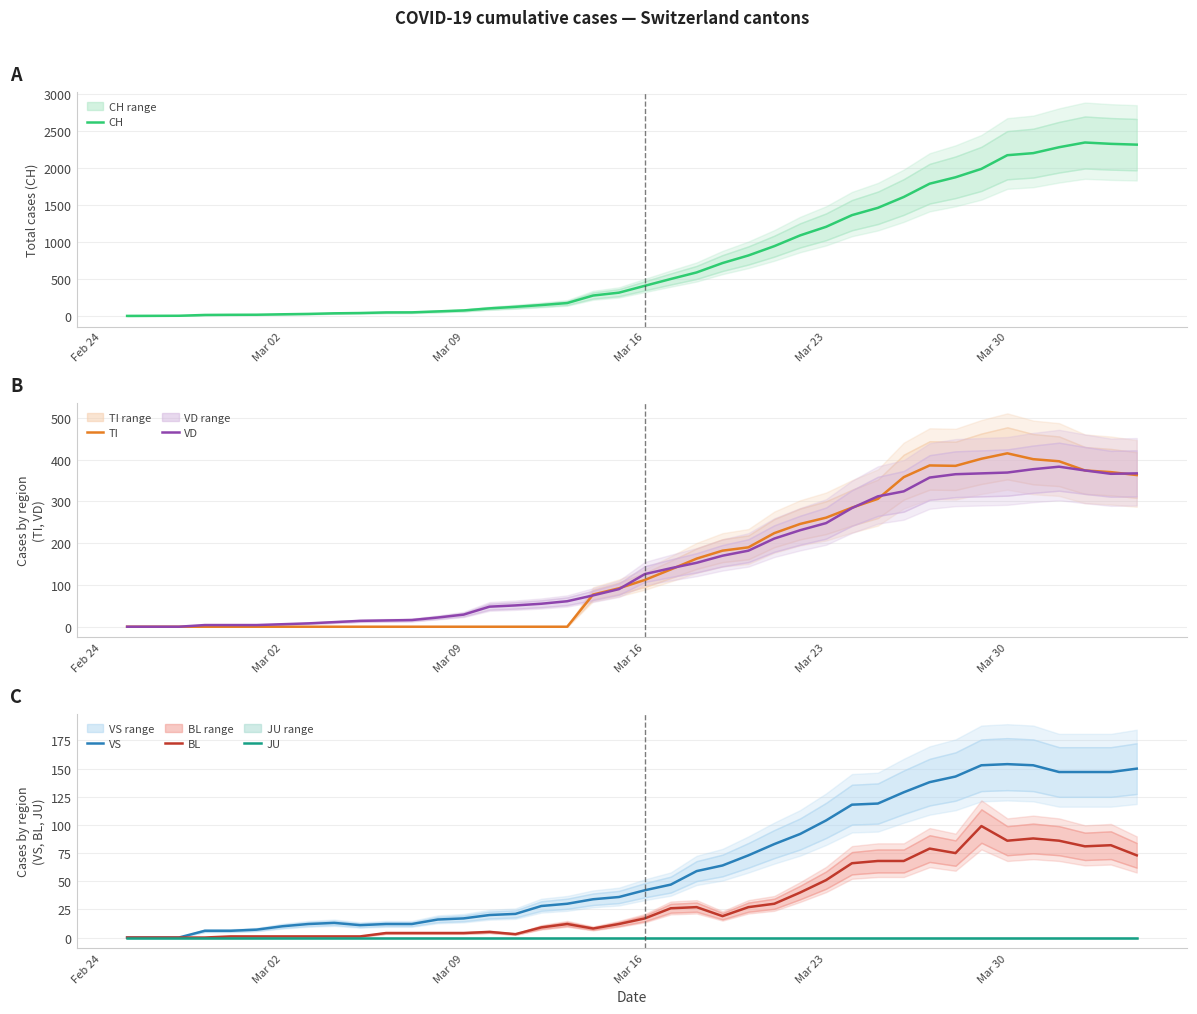

True or false: TI has a value of 125 at Mar 23.

False